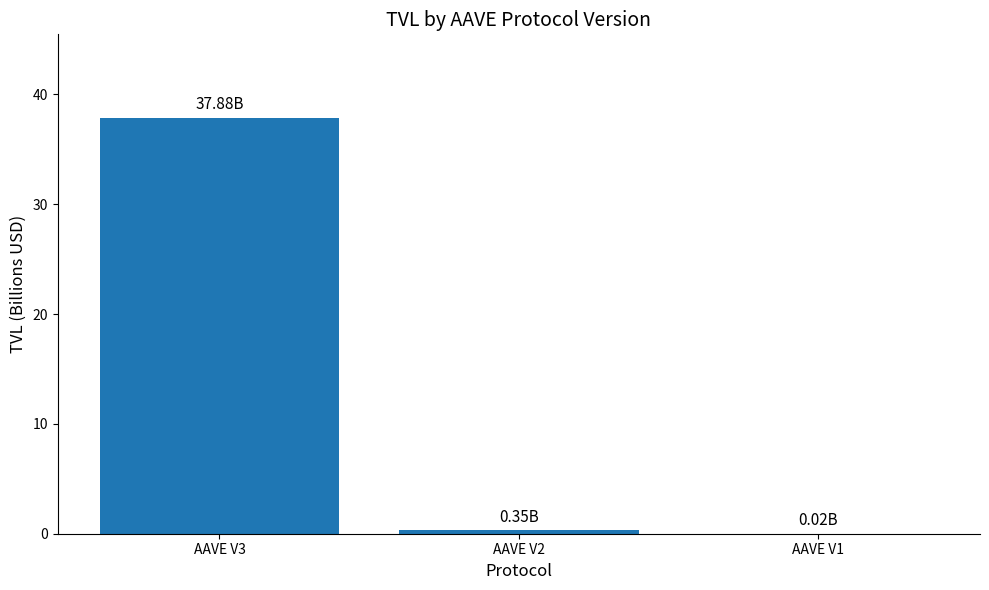

Which has a higher value, AAVE V3 or AAVE V2?

AAVE V3